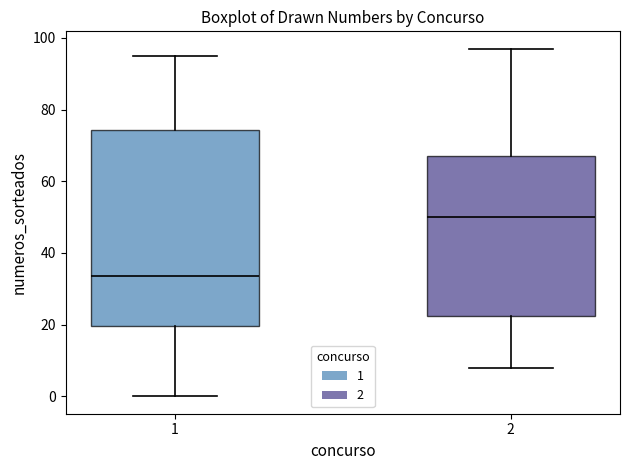

Which box has the highest median line?

2